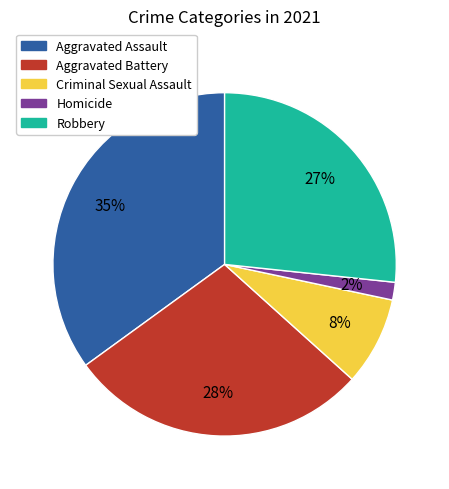

To the nearest percent, what portion does Aggravated Assault represent?

35%